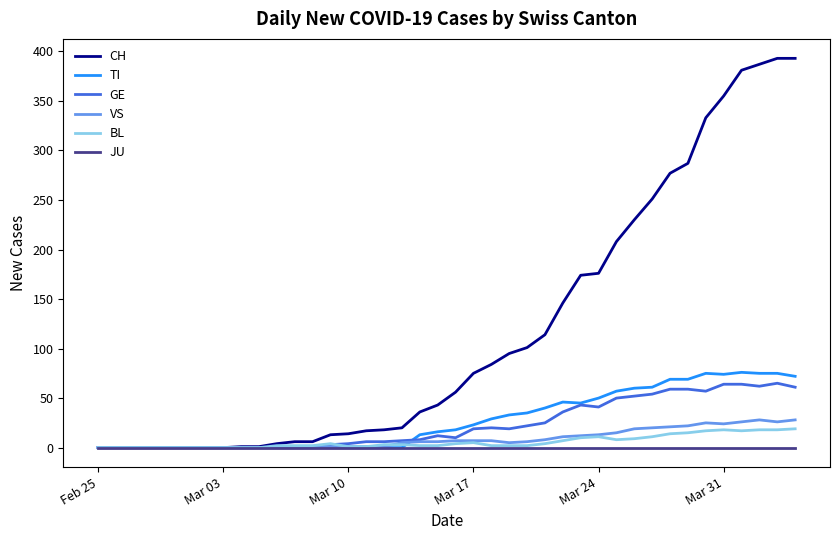

Which series has the largest range (max minus min)?

CH